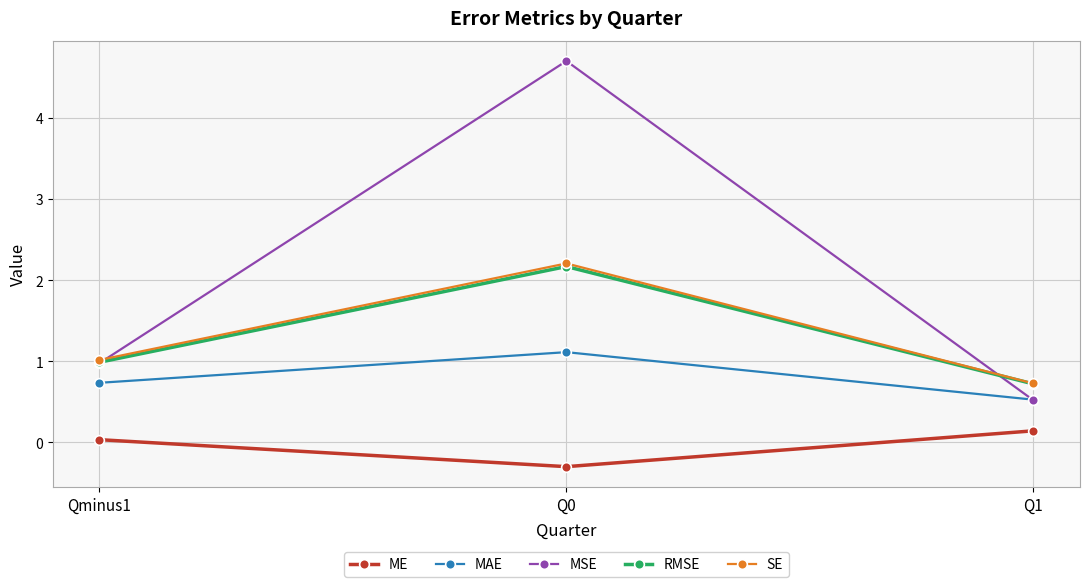

What is the maximum value shown in the chart?

4.7